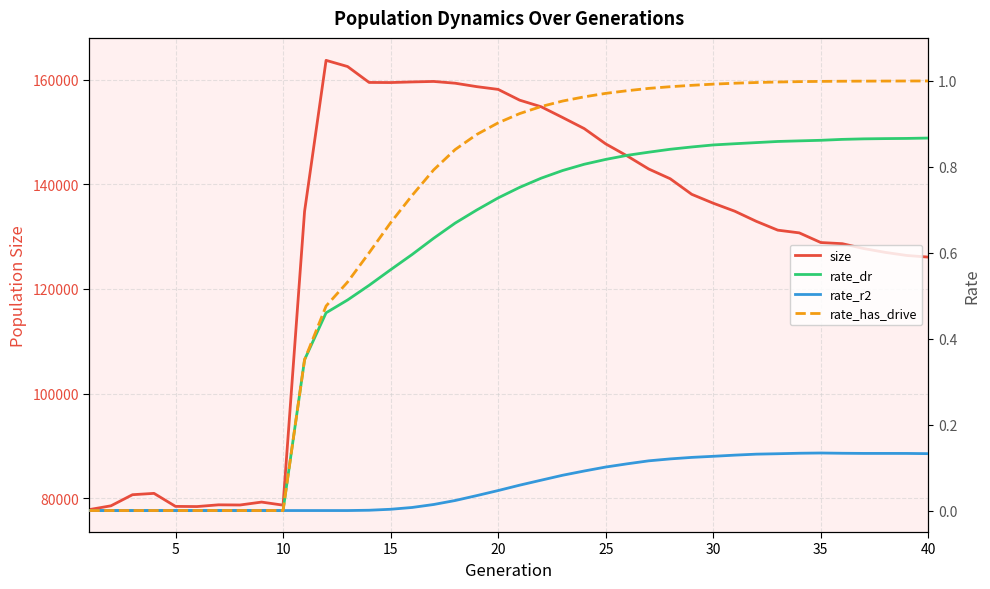

List the series in order of their peak value, highest first.

size, rate_has_drive, rate_dr, rate_r2